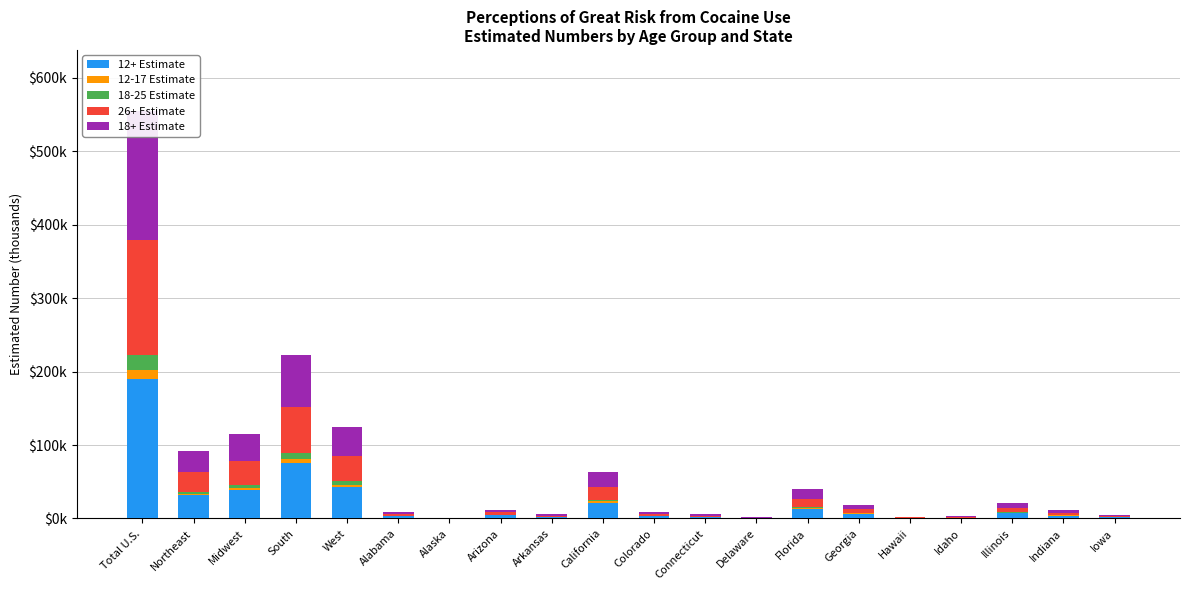

What is the difference between the highest and lowest values at Florida?

12.6